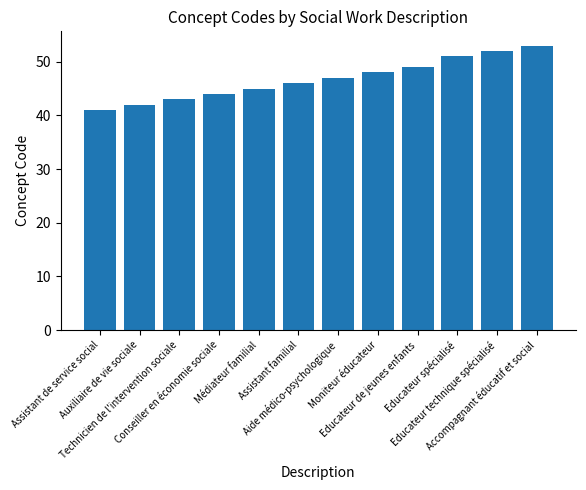

What is the average value?

47